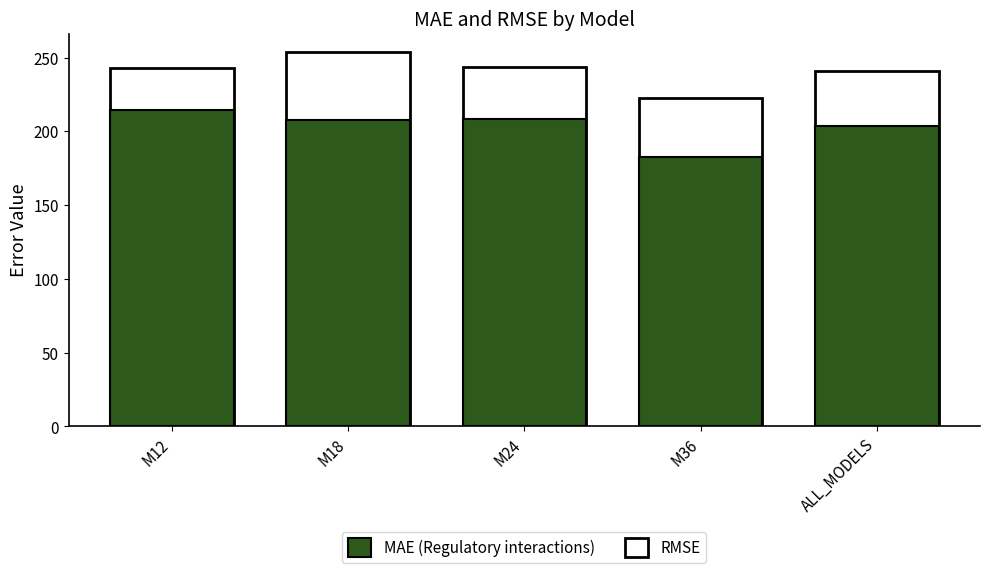

What is the label of the 4th bar from the left?

M36